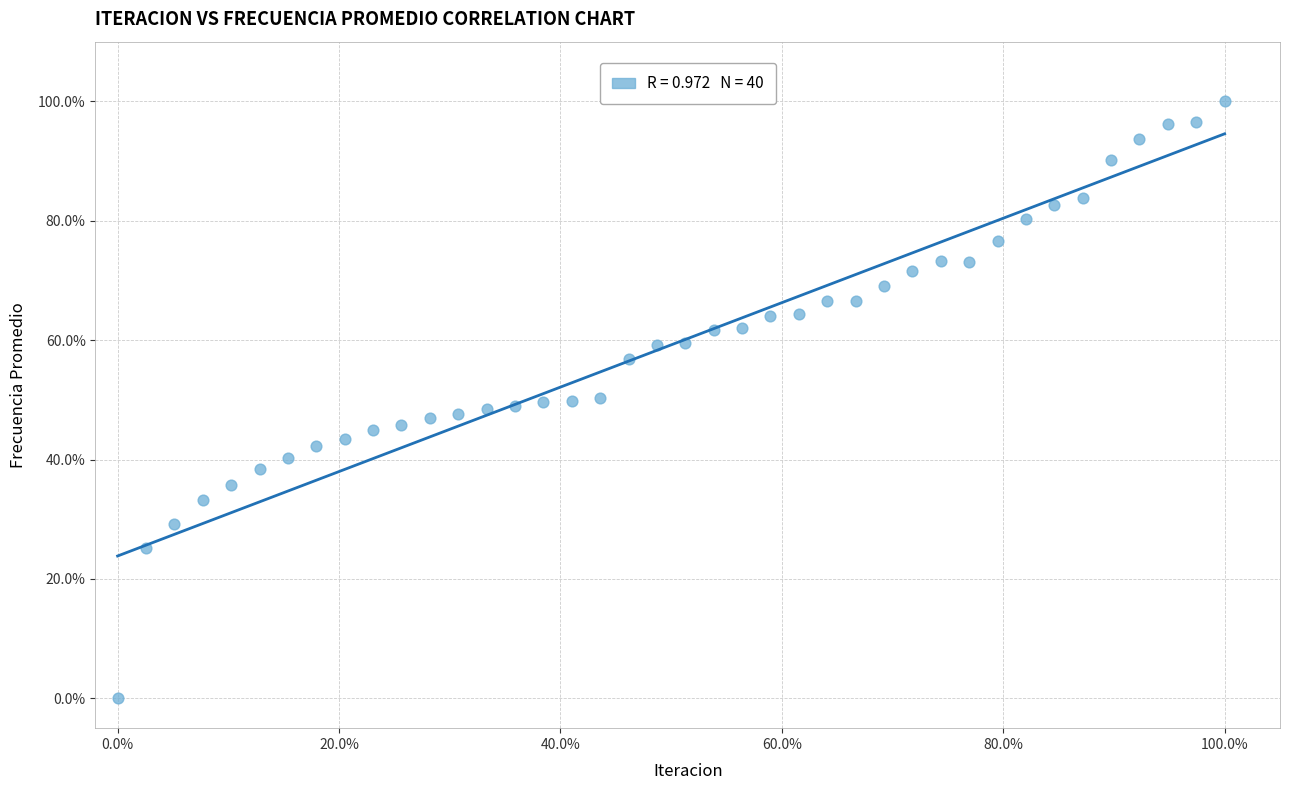

What is the range of Y values (max minus min)?

100.0